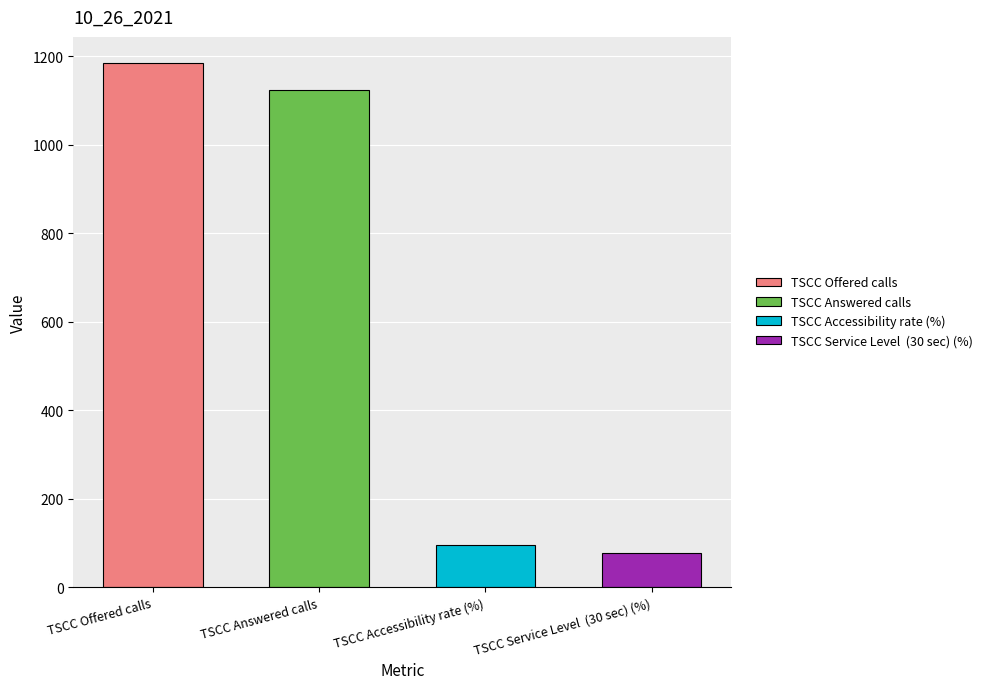

What is the average value?

620.5